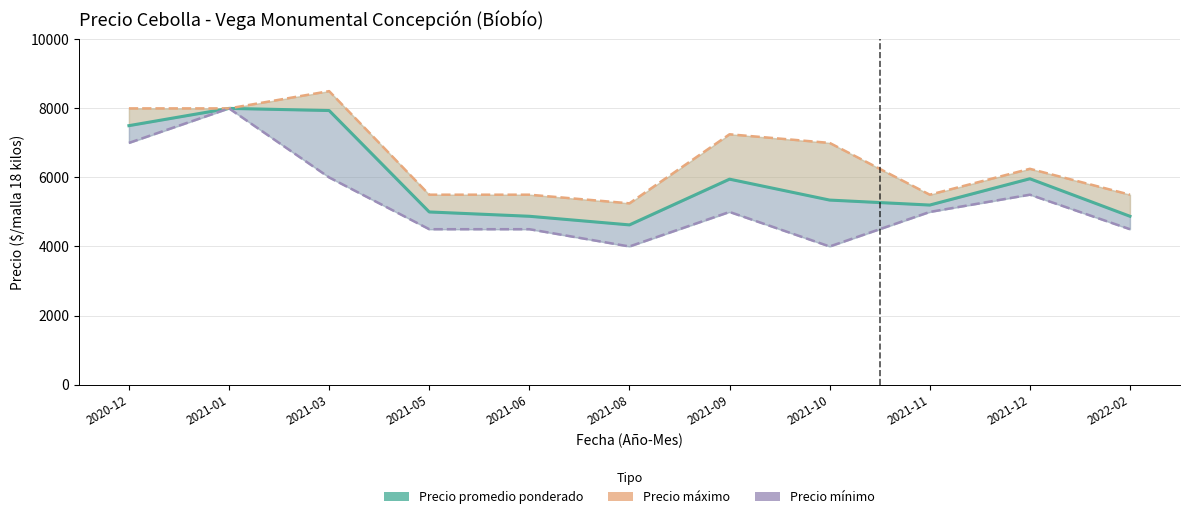

Which category has the highest value across all series?

2021-03